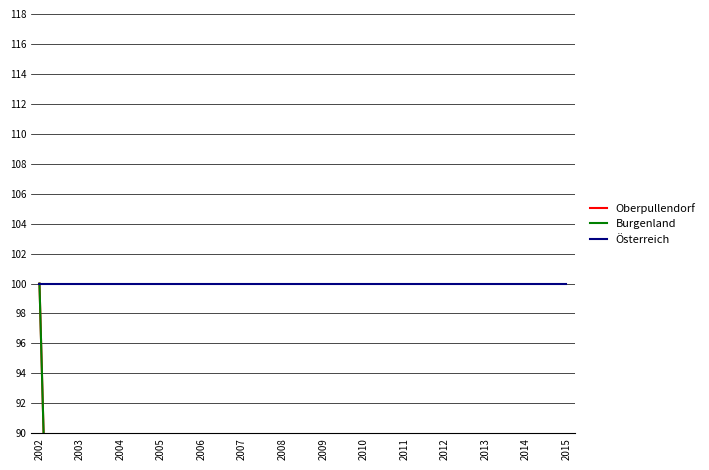

True or false: Österreich and Burgenland cross at least once.

False